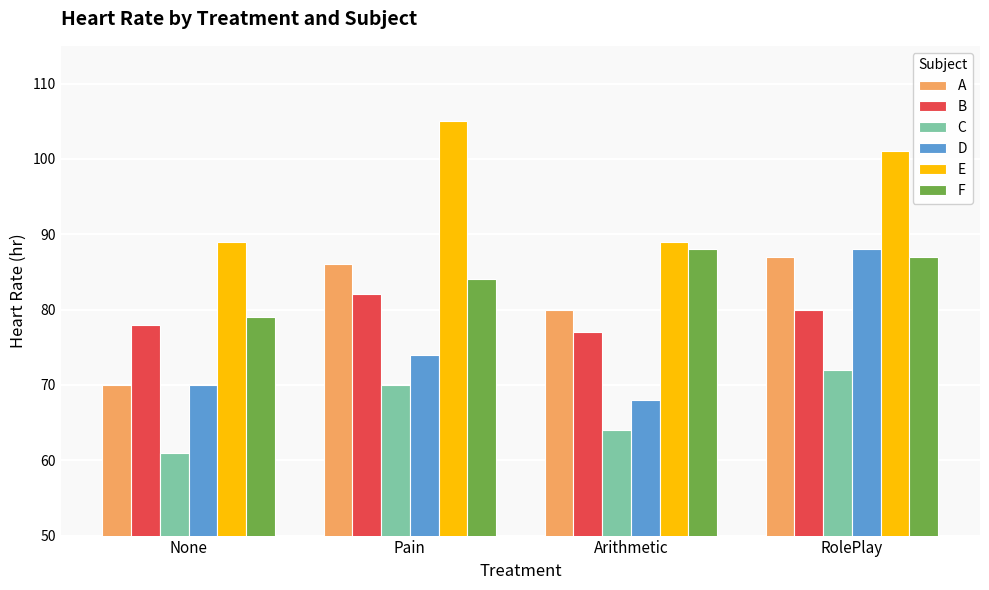

What is the difference between the maximum and second lowest values in the D series?

18